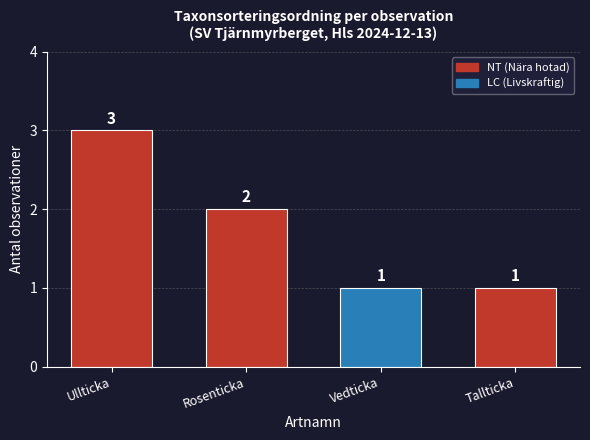

What is the label of the 1st bar from the right?

Tallticka